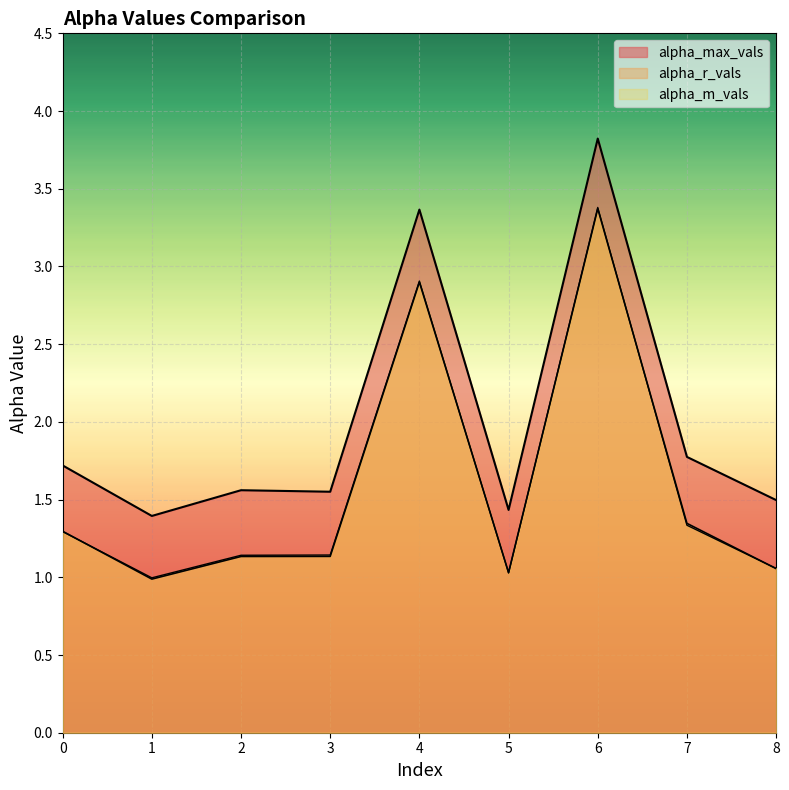

Is the value of alpha_m_vals at 6 greater than the value of alpha_r_vals at 5?

Yes